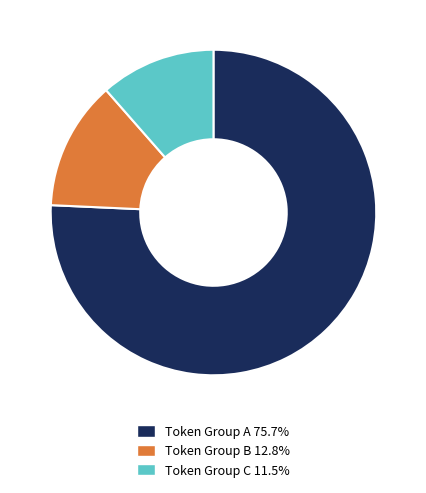

Is there a majority slice in this chart?

Yes